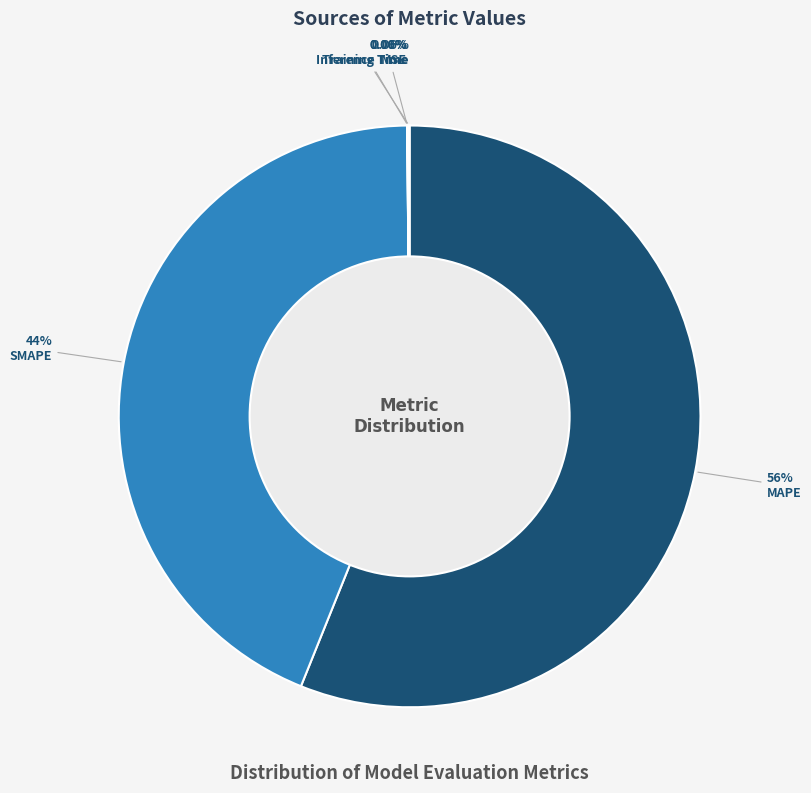

Which has a higher value, SMAPE or MAPE?

MAPE